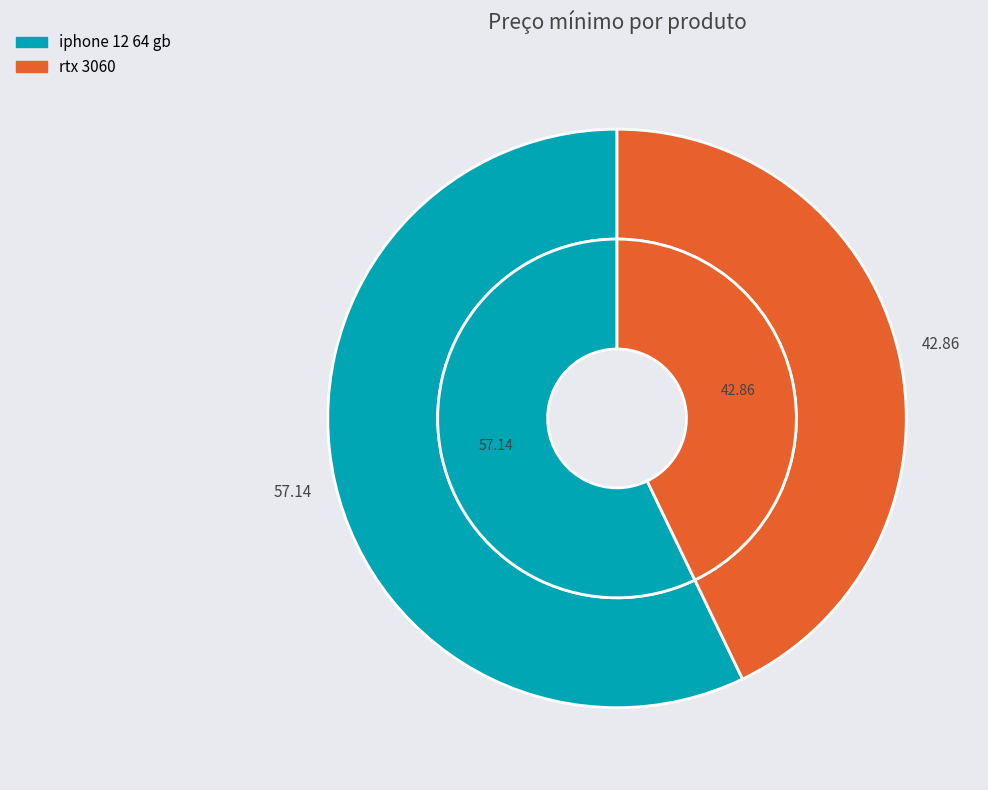

To the nearest percent, what portion does rtx 3060 represent?

43%